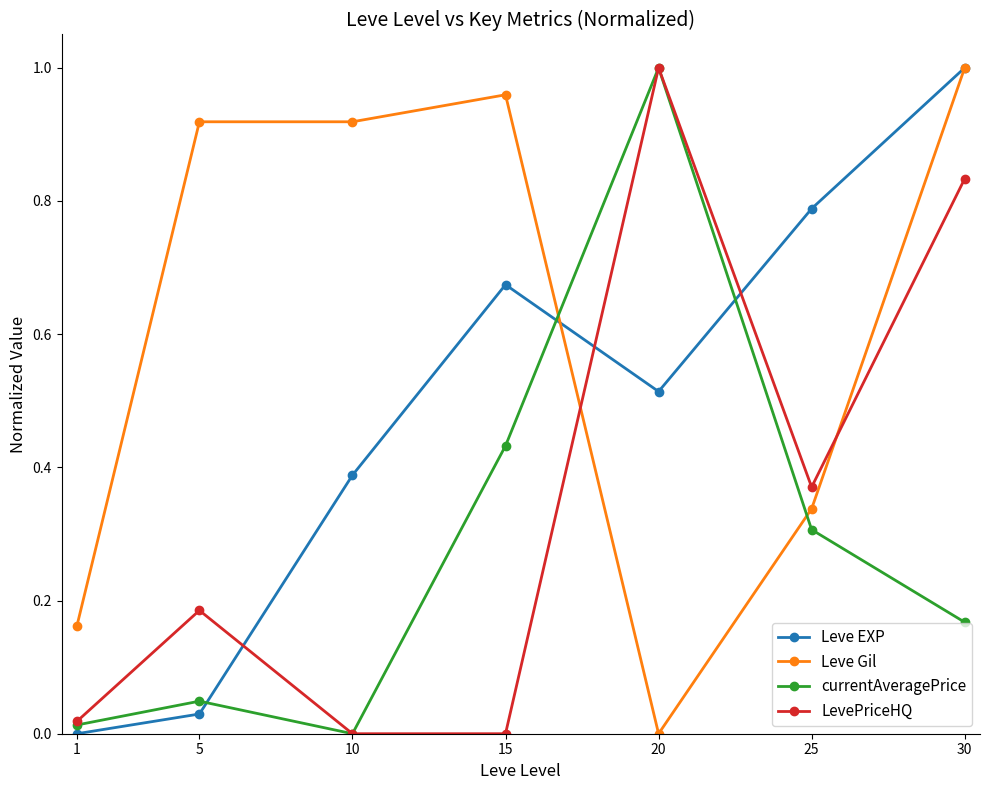

Is the value of LevePriceHQ at 5 greater than the value of currentAveragePrice at 25?

No